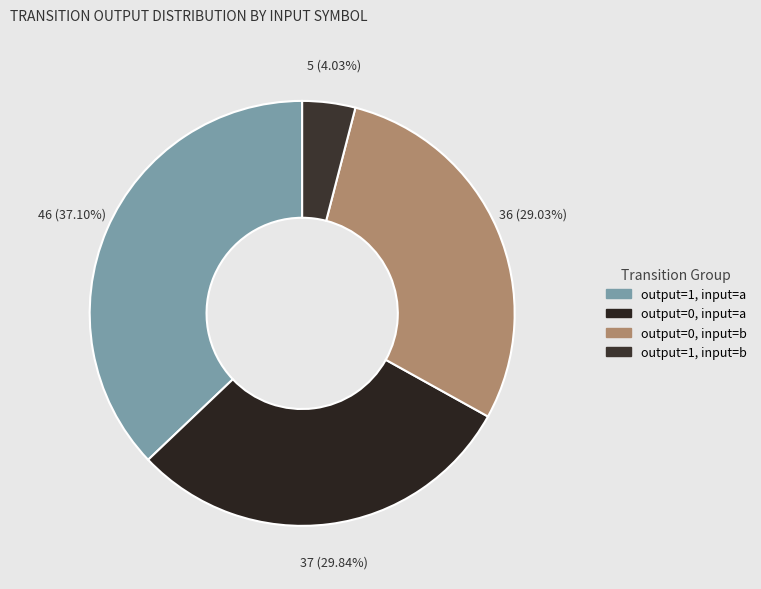

Which slice is the largest?

output_symbol=1, input=a